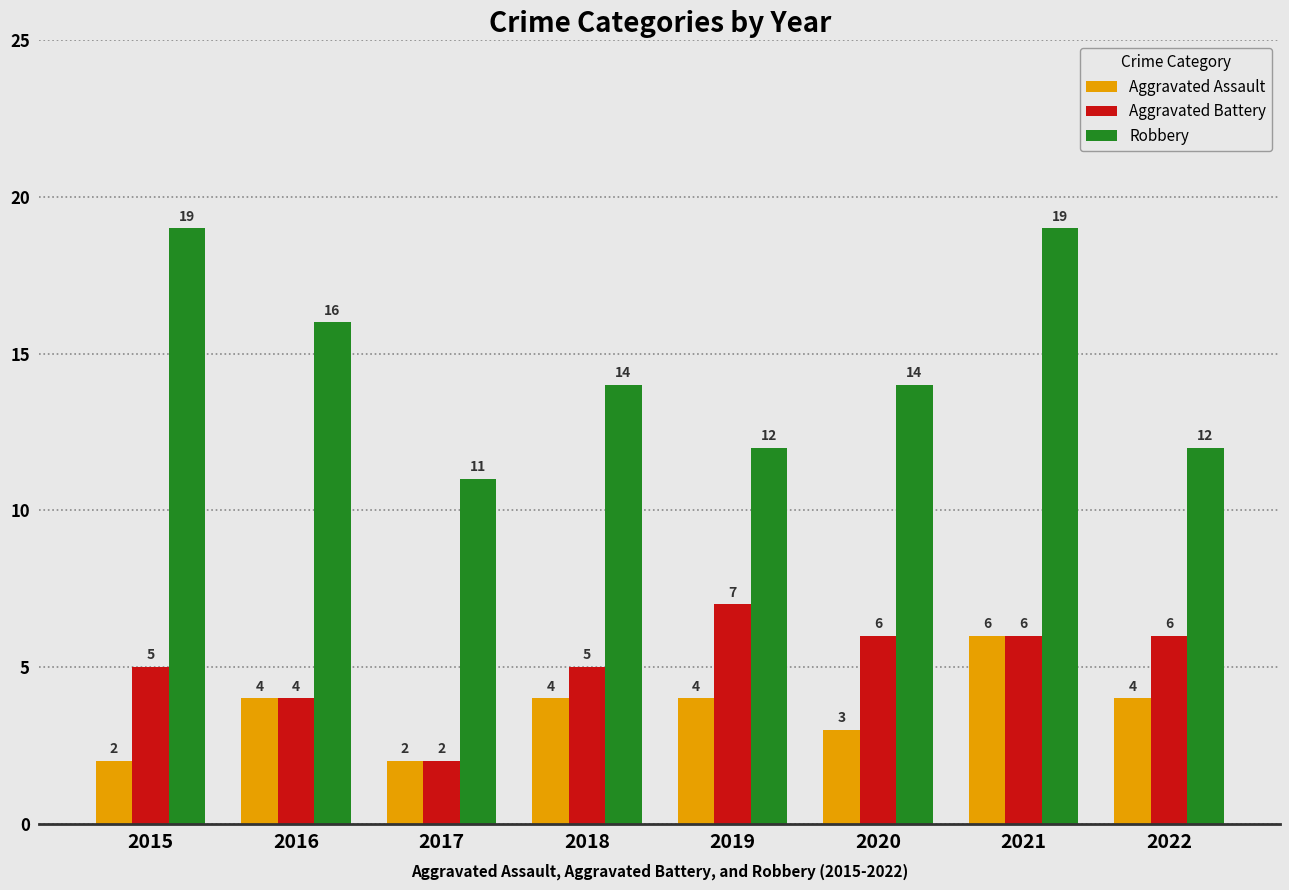

What is the sum of all Aggravated Battery values?

41